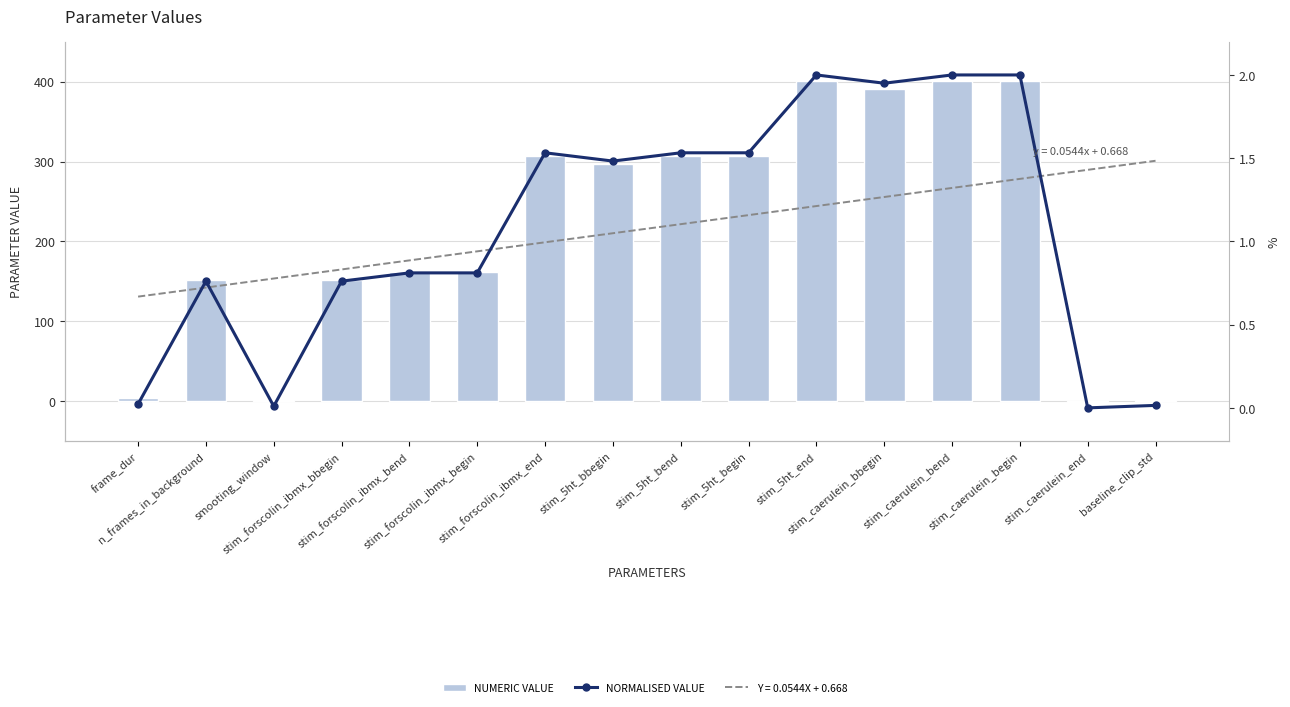

Is it true that Numeric Value equals 401.0 at stim_caerulein_bend?

True